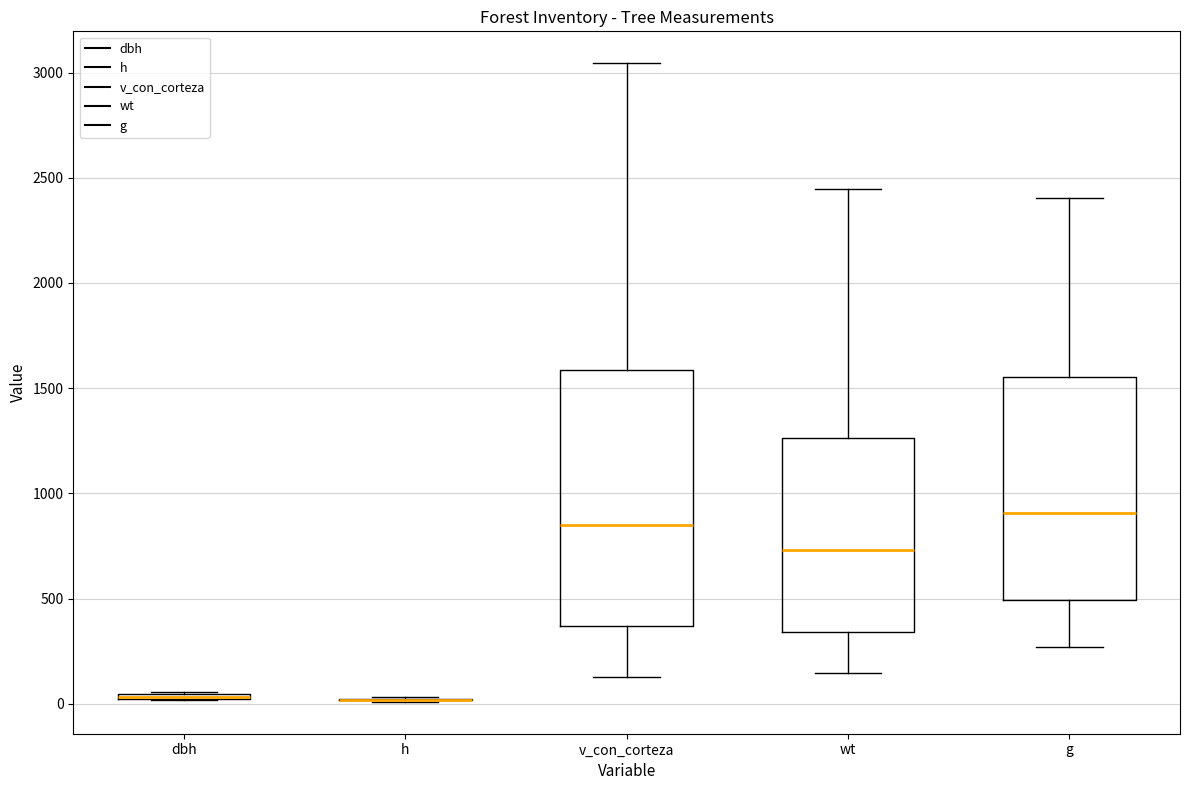

Where does the median line of the box for wt sit on the y-axis? The values are not printed on the chart, so give them approximately, as read against the axis.

750